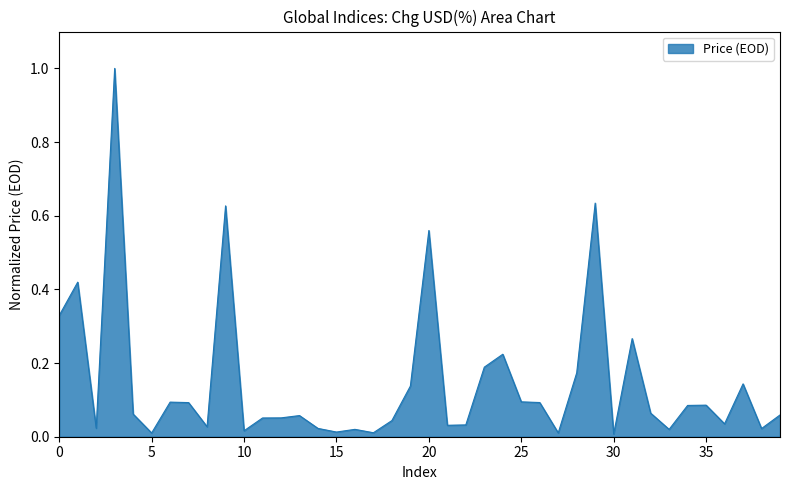

What is the greatest value displayed?

1.0